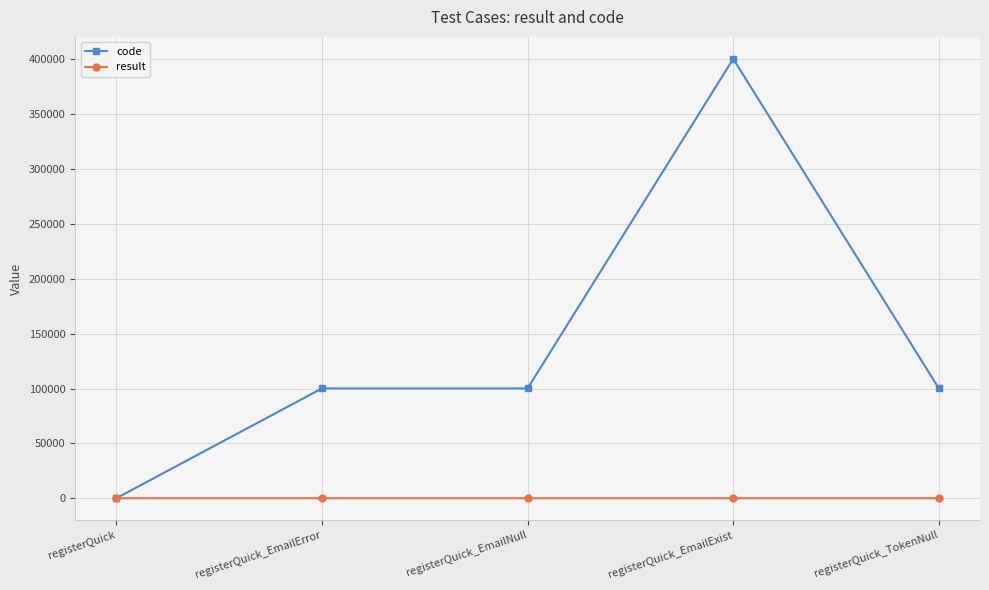

What is the sum of all result values?

4